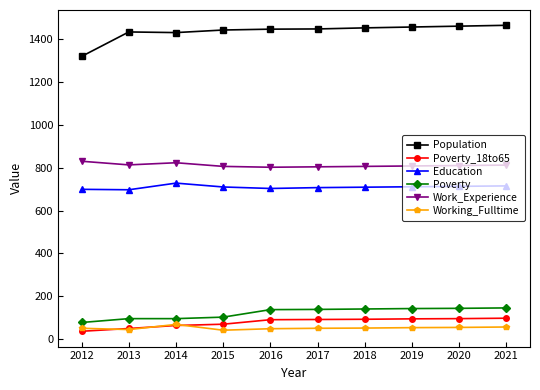

At how many categories does at least one series exceed 1096?

10